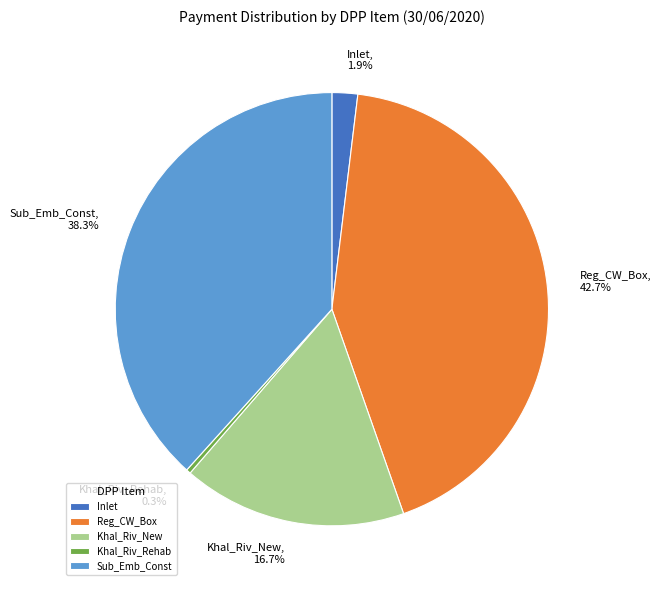

To the nearest percent, what is the average slice percentage?

20%